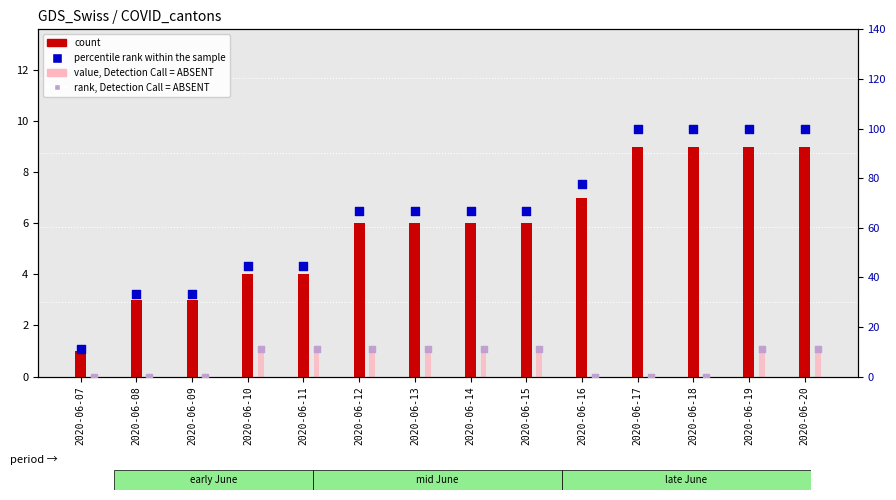

Which series has the largest total across all categories?

percentile rank within the sample